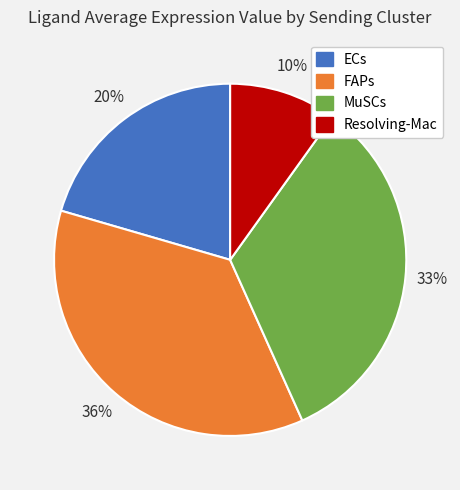

To the nearest percent, what is the difference between the MuSCs and Resolving-Mac slice percentages?

23%